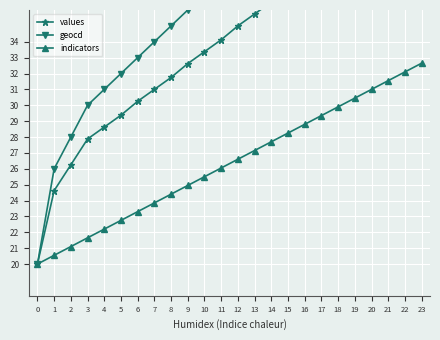

What is the sum of the geocd values at 17 and 22?

93.0